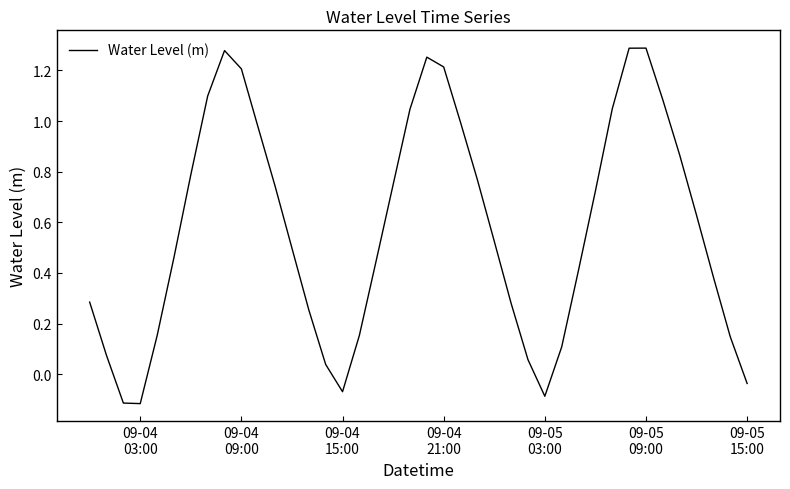

What is the difference between the maximum and minimum values?

1.4